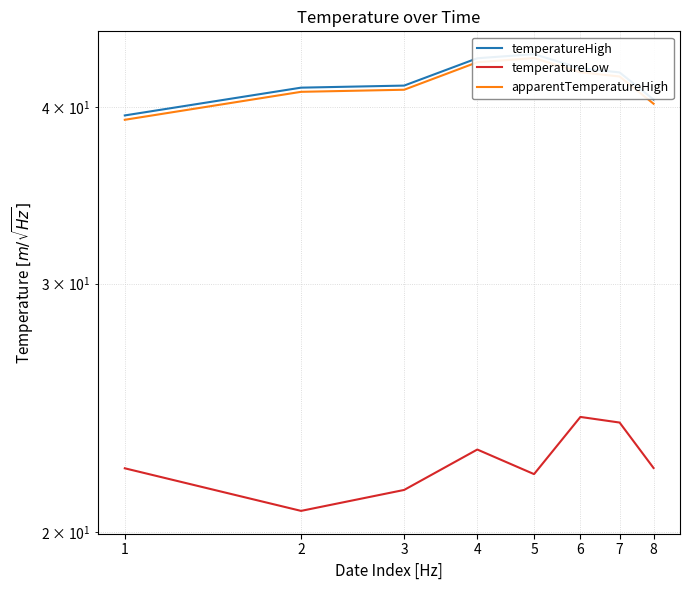

Count the number of categories in the chart.

8